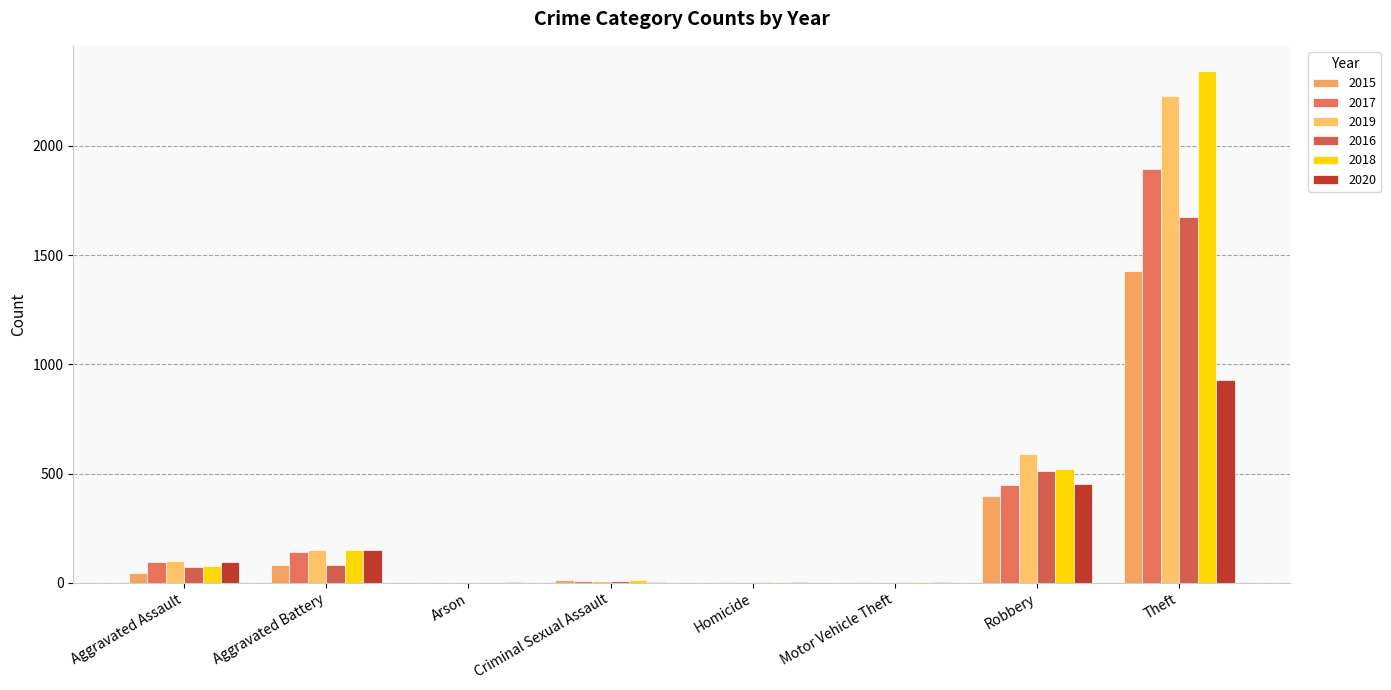

What is the sum of all 2016 values?

2352